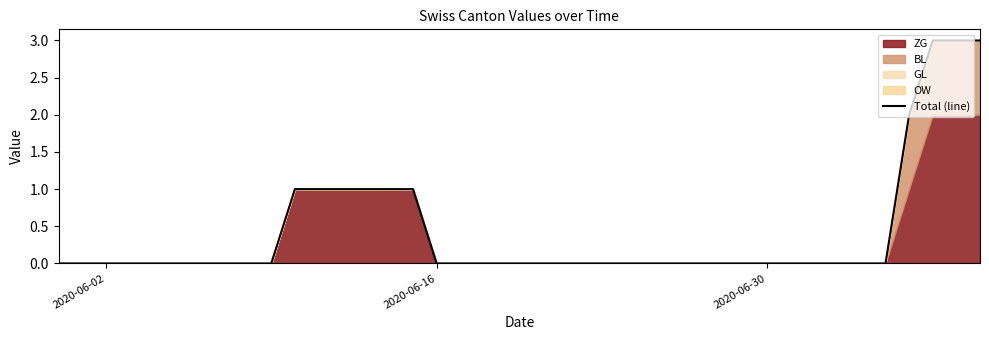

Does the chart display data point markers on the line(s)?

No